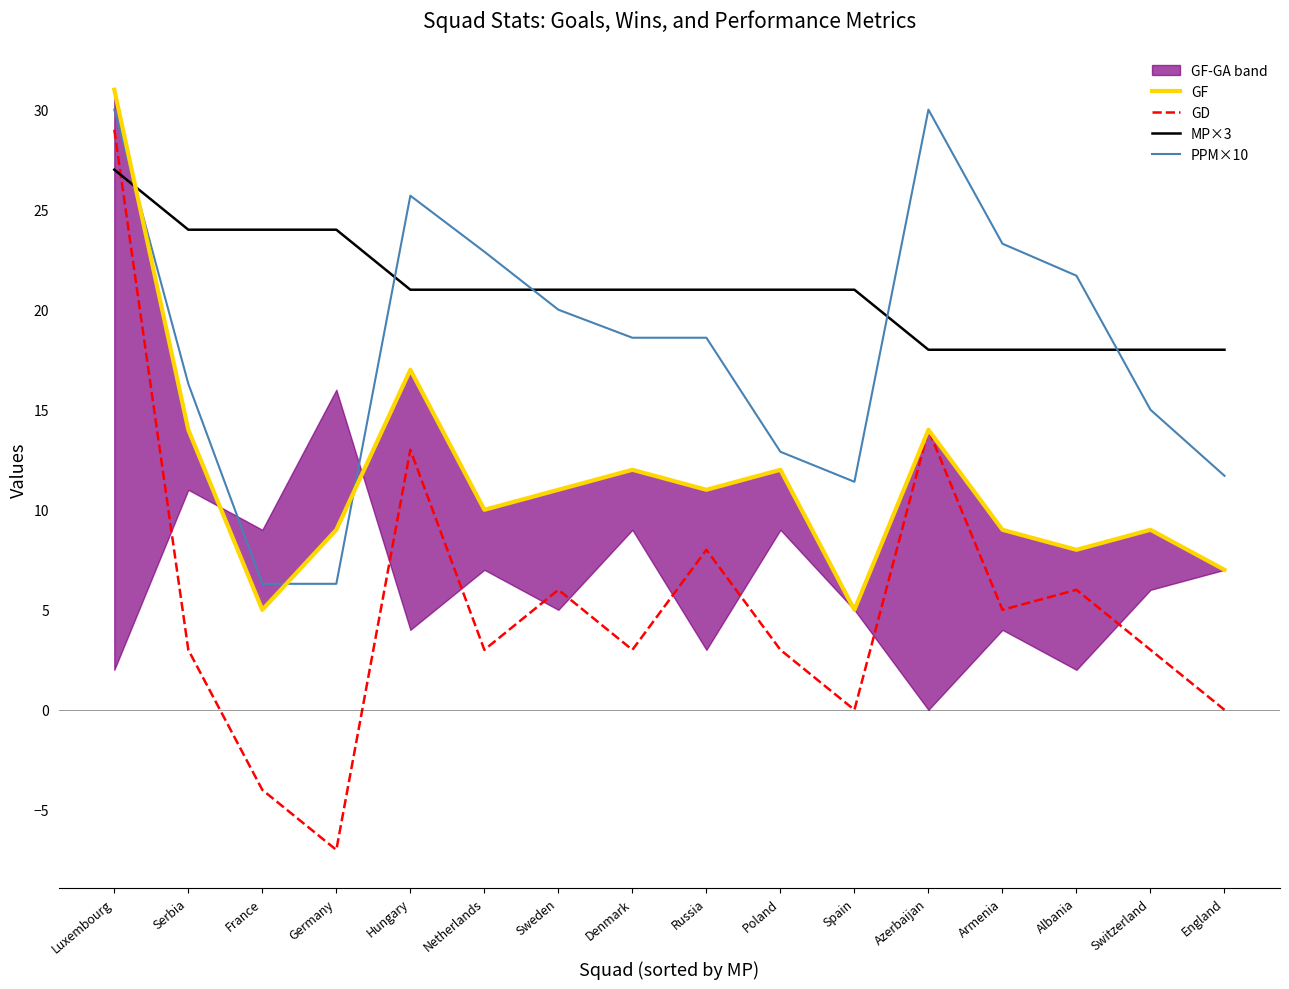

True or false: GD has a value of 1.3 at Poland.

False